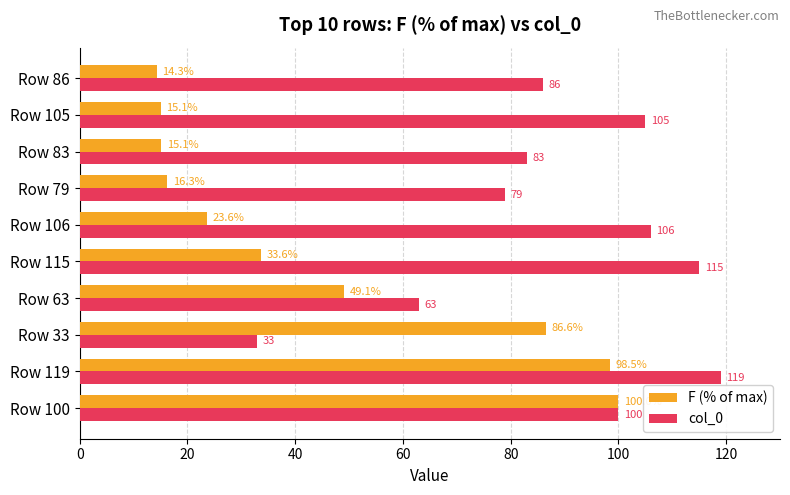

What is the sum of all col_0 values?

889.0